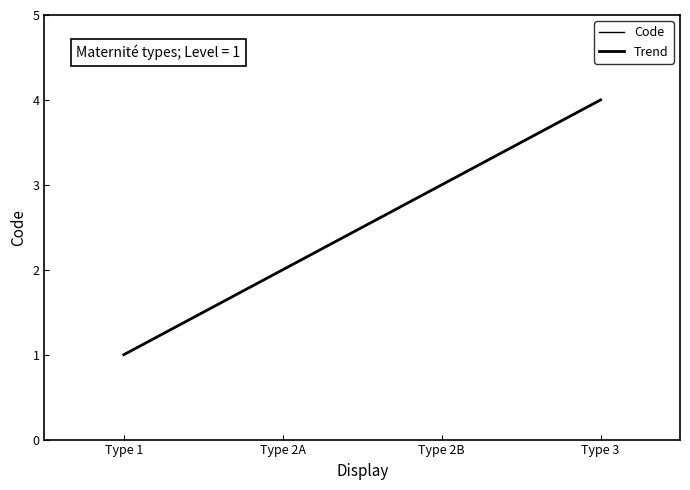

Does the chart have visible grid lines?

No